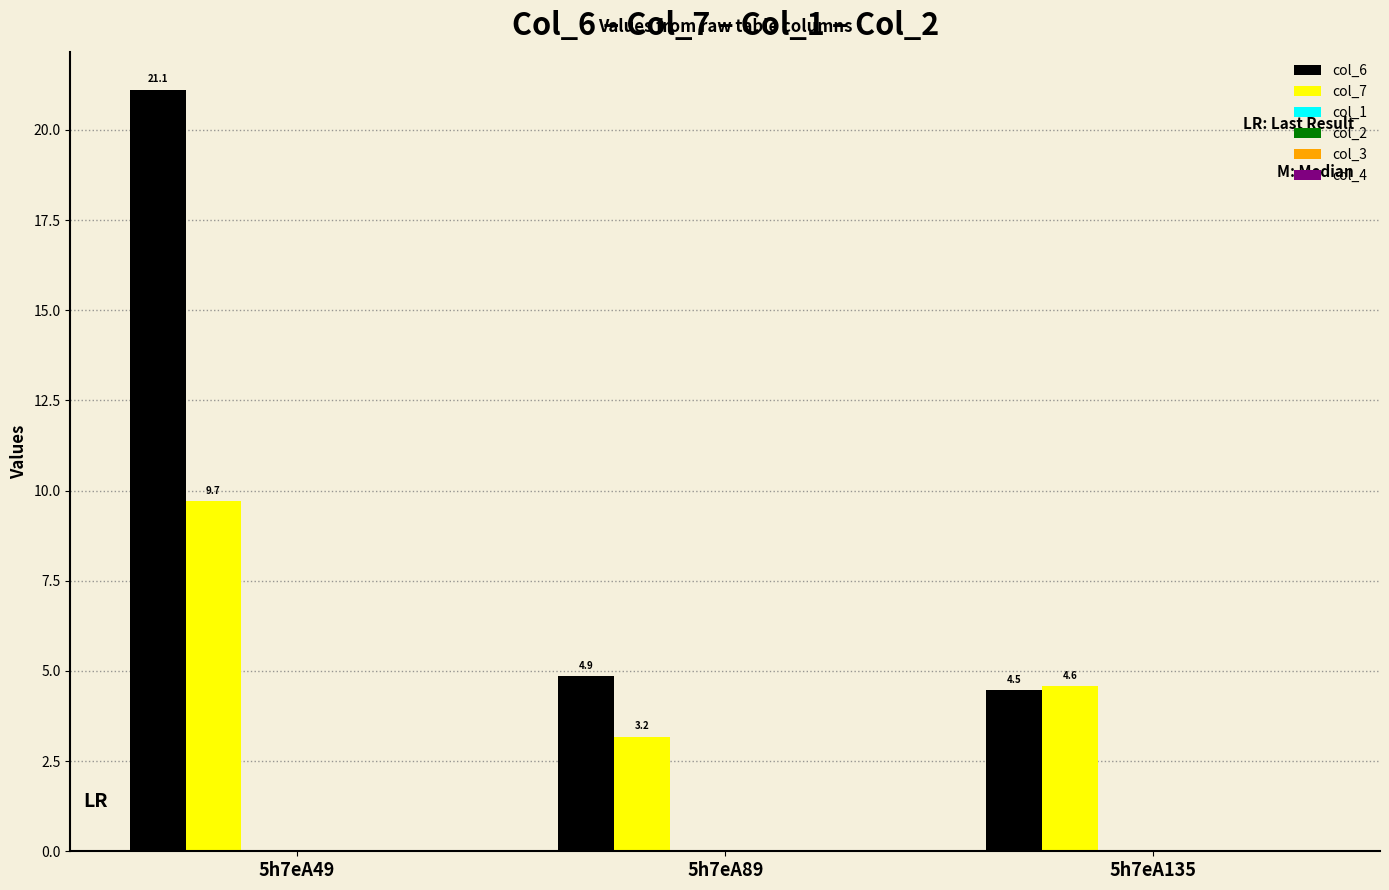

How many bars are there in each group?

2